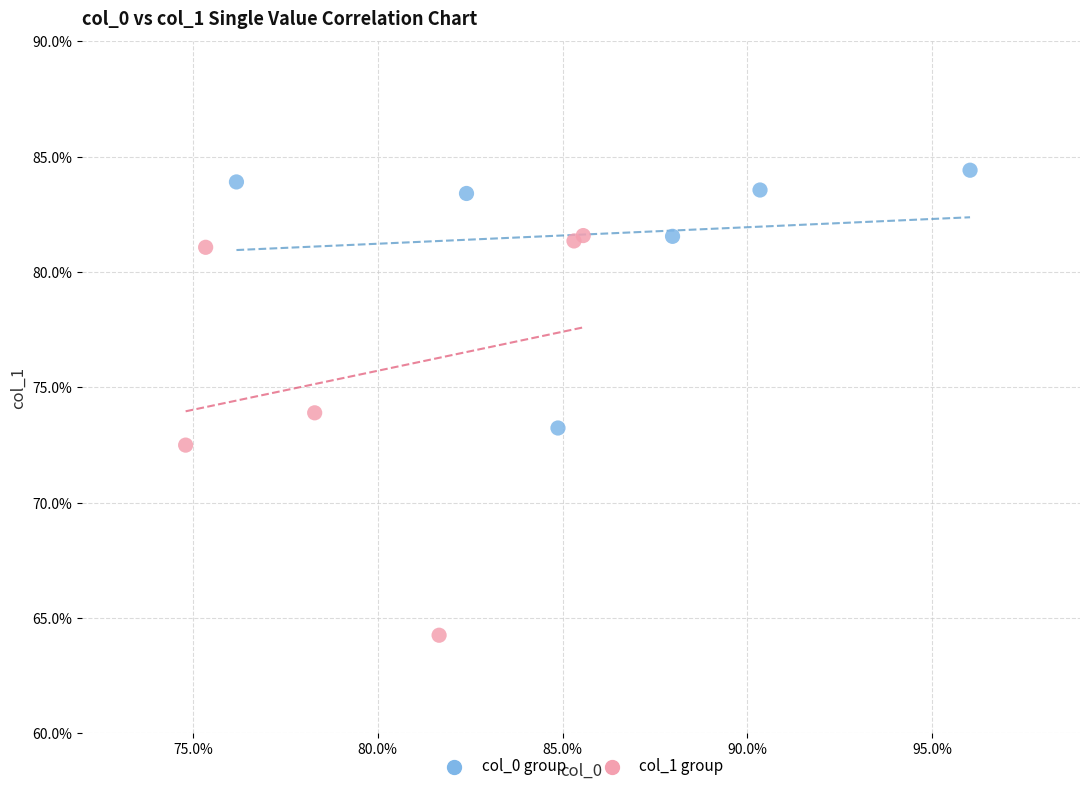

What are all the series names shown in the legend?

col_0 group, col_1 group